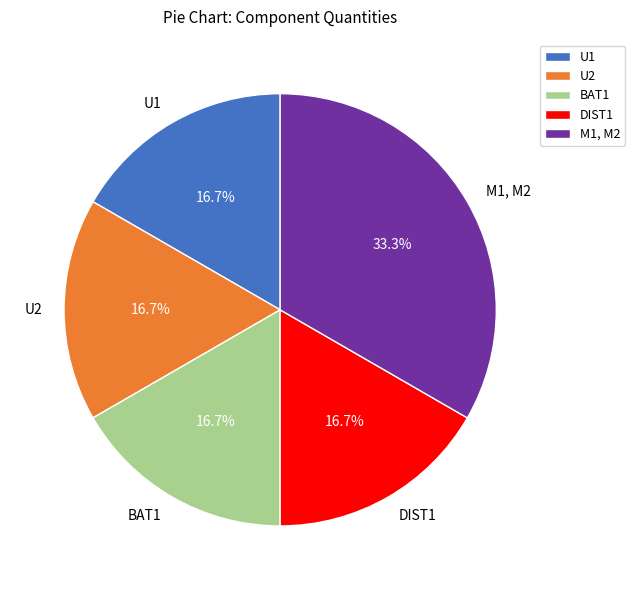

True or false: BAT1 accounts for 17% of the total.

True